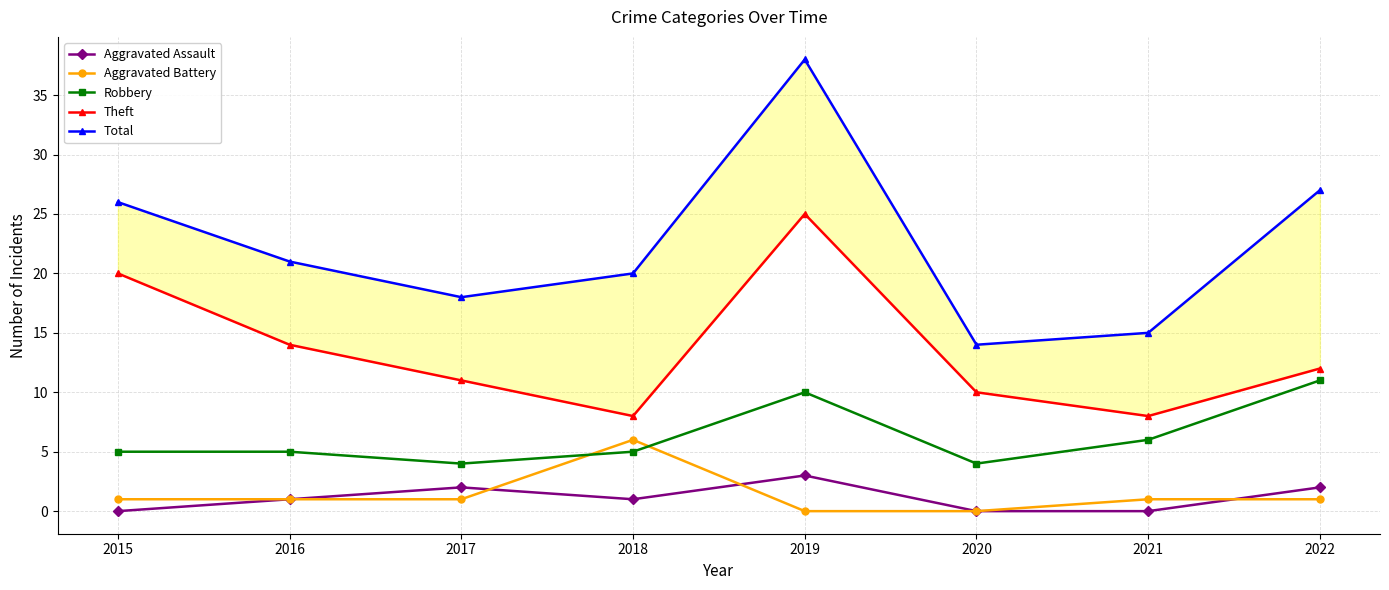

True or false: Theft and Total intersect in this chart.

False